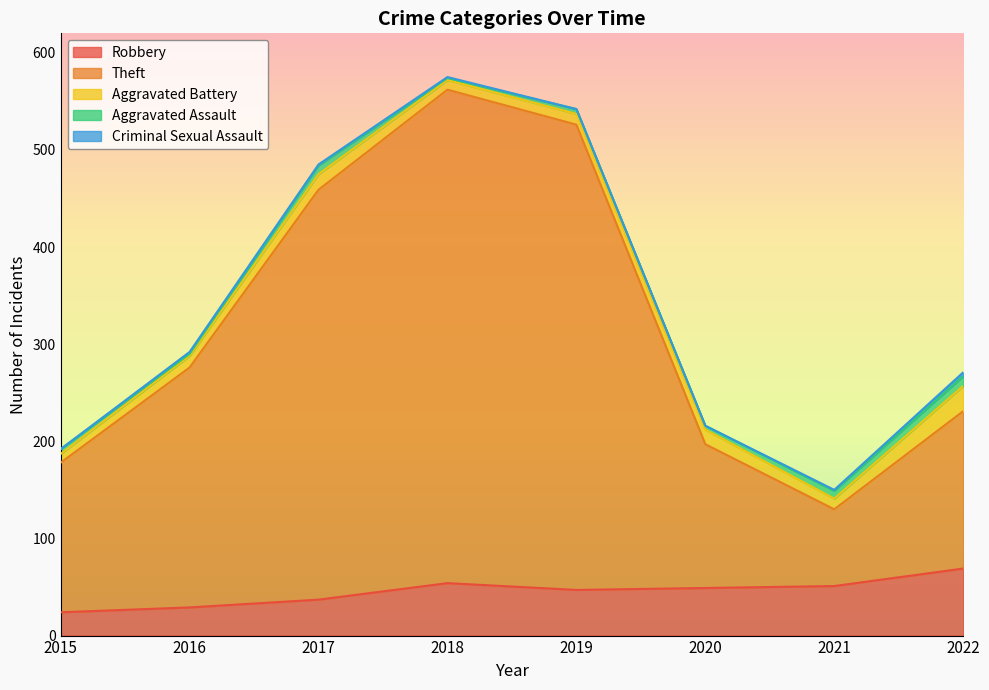

Where does the Robbery series first go above 49?

2018